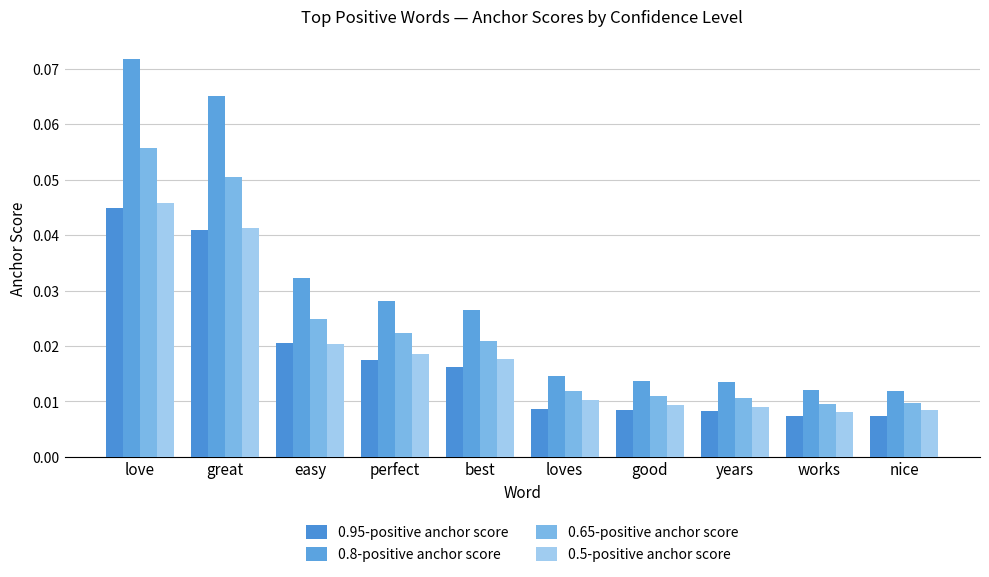

Which series has the largest range (max minus min)?

0.8-positive anchor score